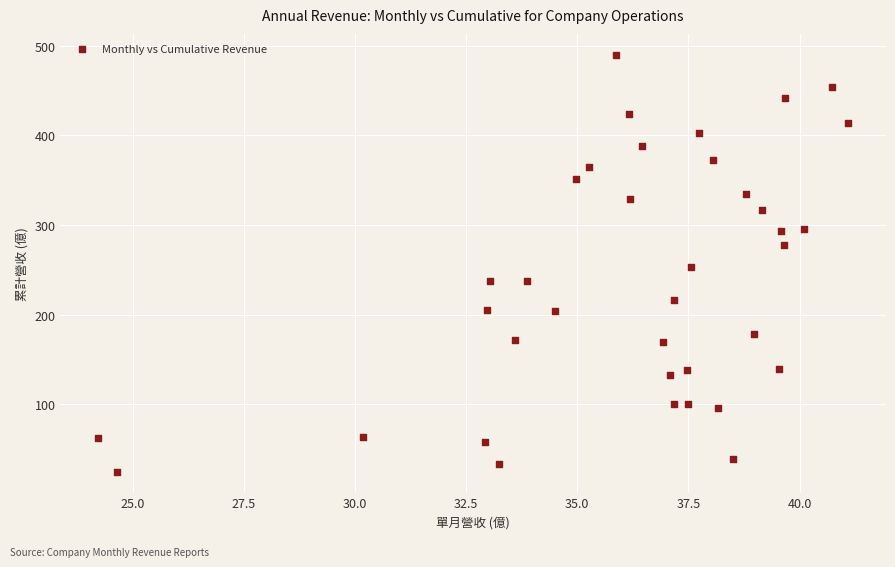

What is the range of X values (max minus min)?

16.9